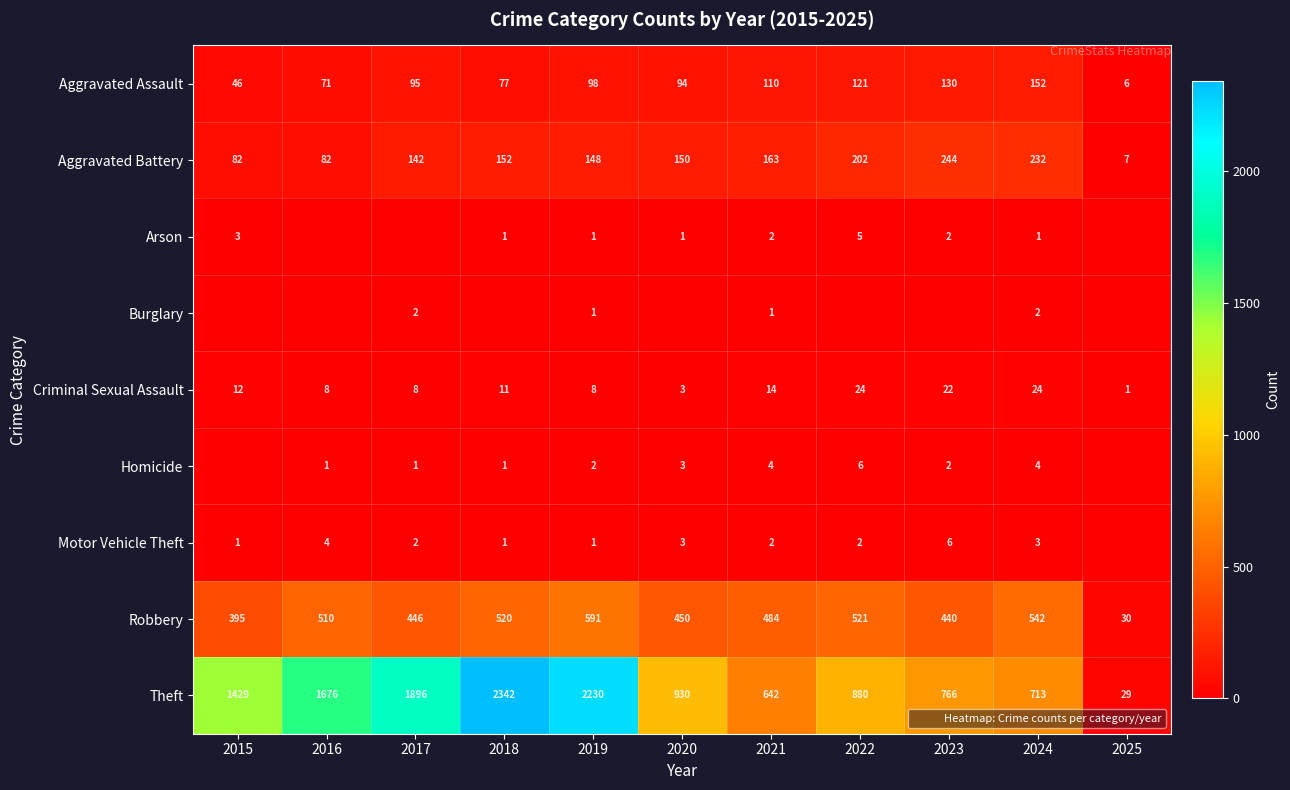

What is the difference between the Arson values at 2025 and 2022?

5